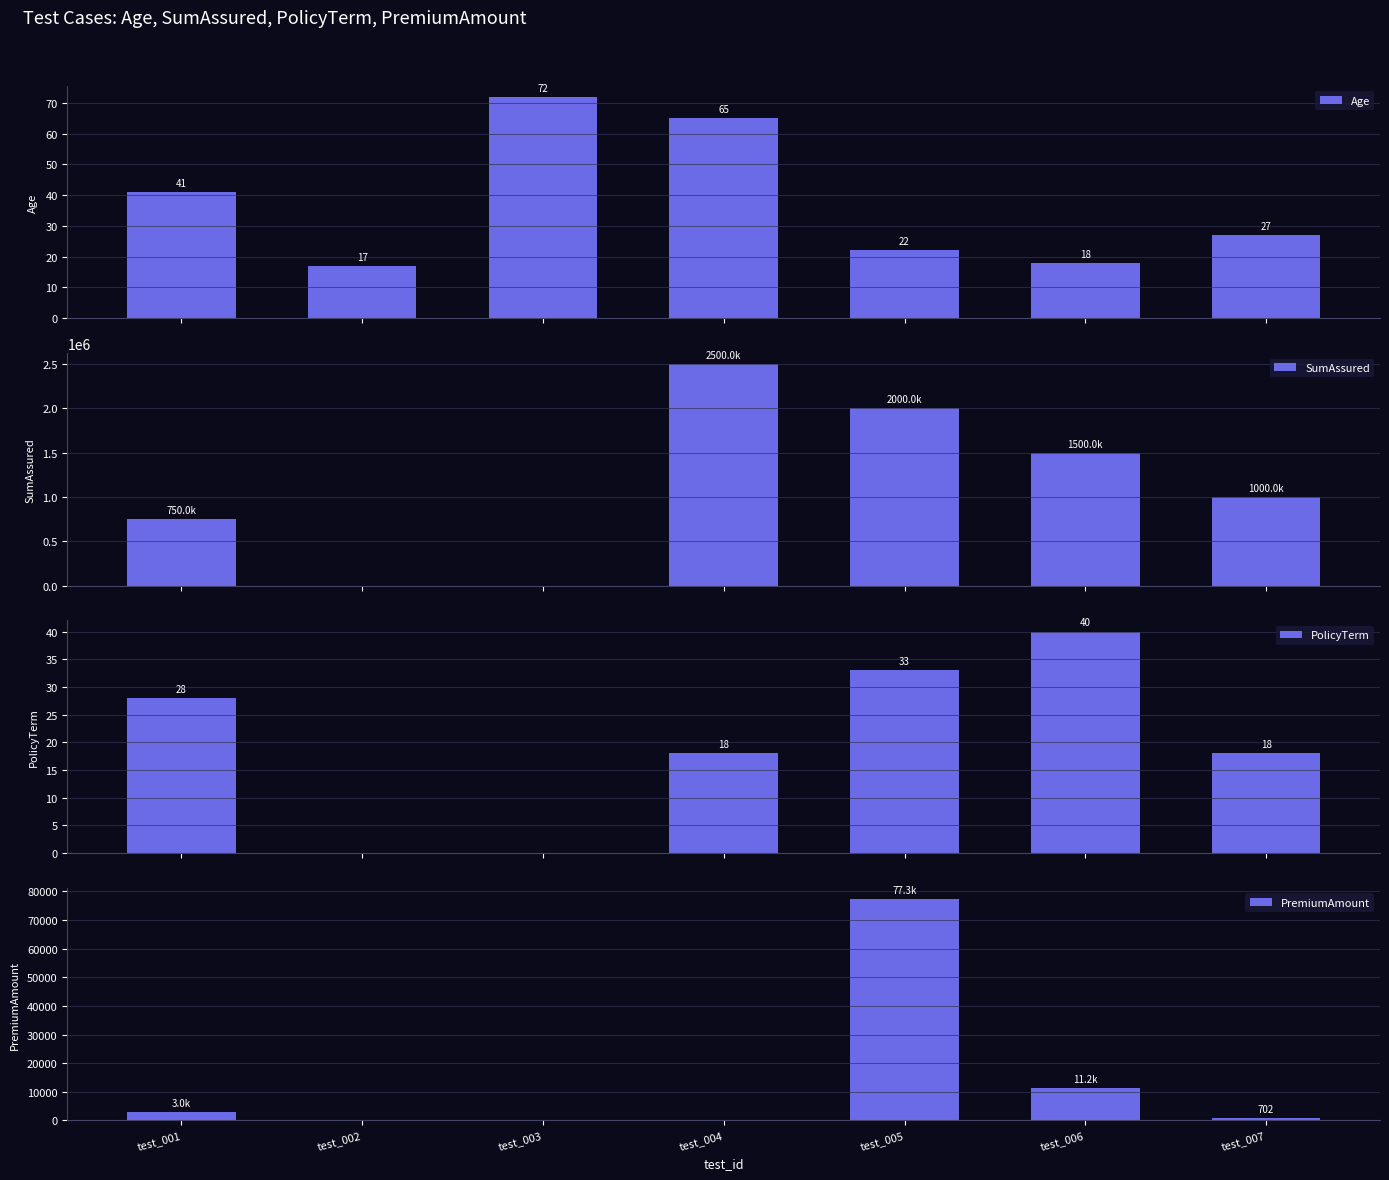

At how many categories does at least one series exceed 1954731?

2